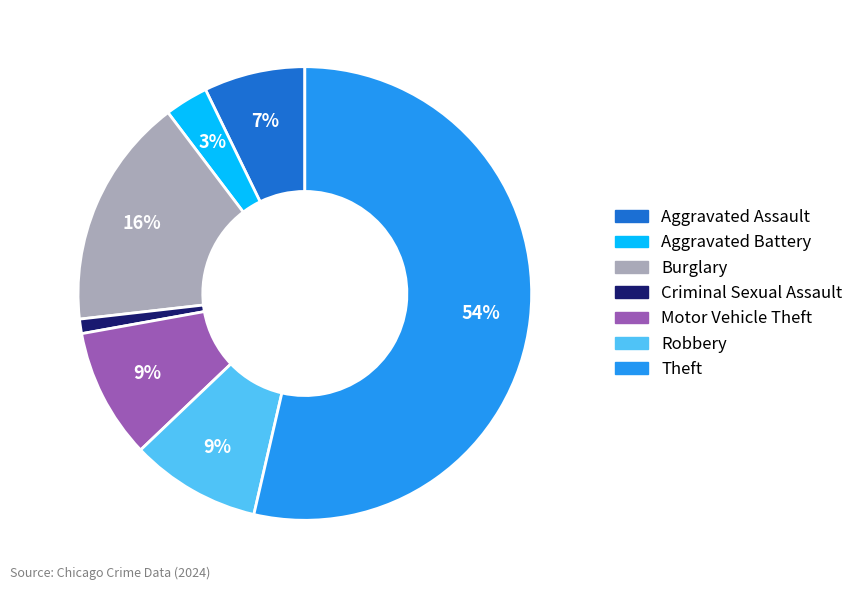

To the nearest percent, what is the average slice percentage?

14%